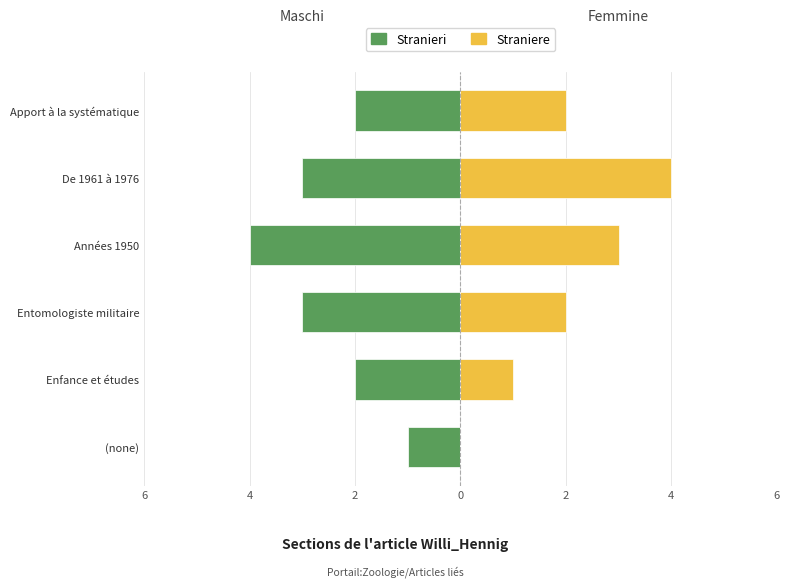

What is the sum of the Stranieri values at Entomologiste militaire and (none)?

-4